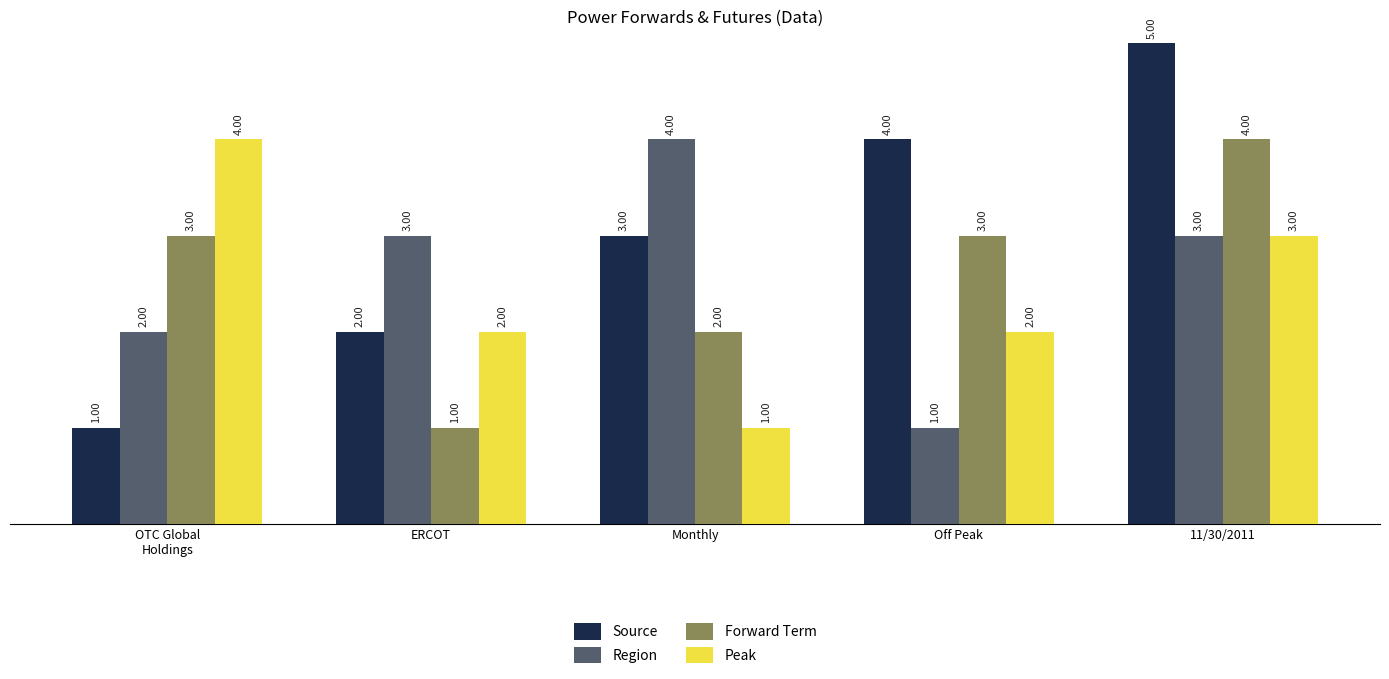

At which category does the chart reach its peak across all series?

11/30/2011